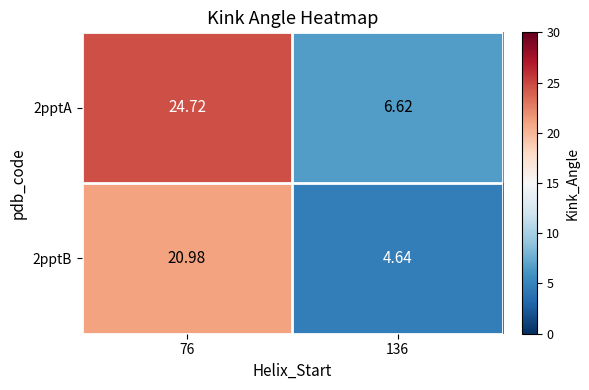

Which category has the highest value across all series?

76